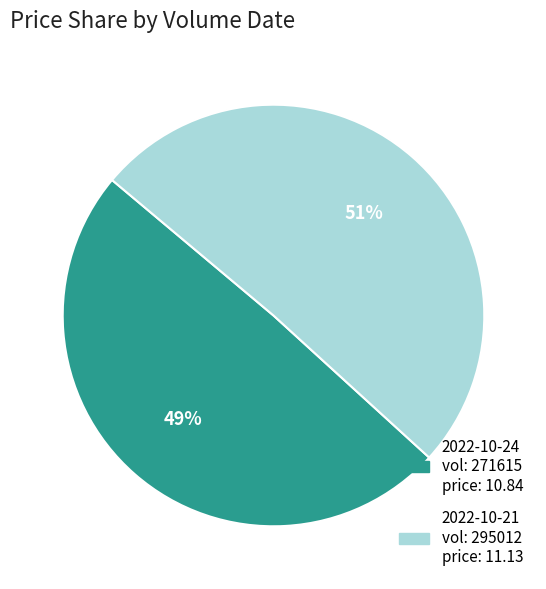

To the nearest percent, what is the average slice percentage?

50%